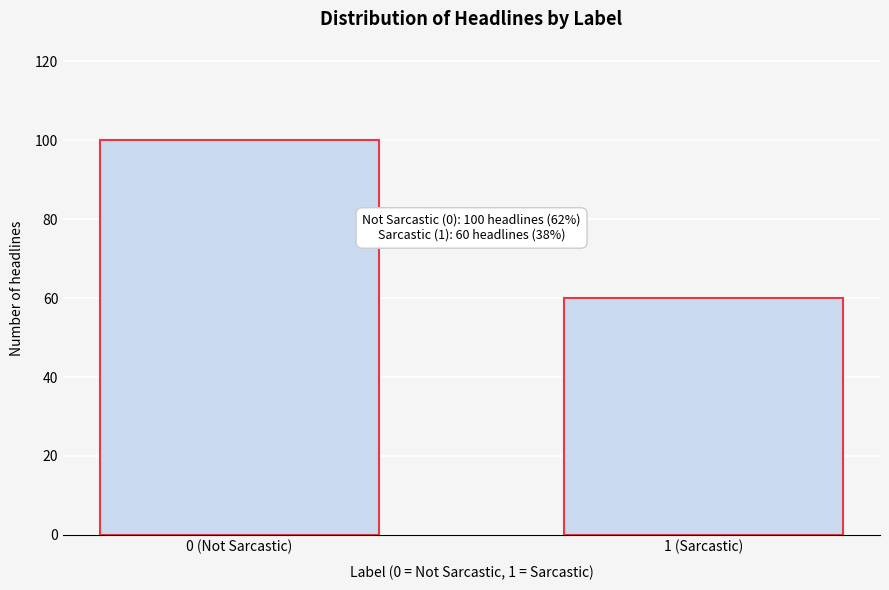

Reading right to left, what are all the values shown in this chart?

60	100